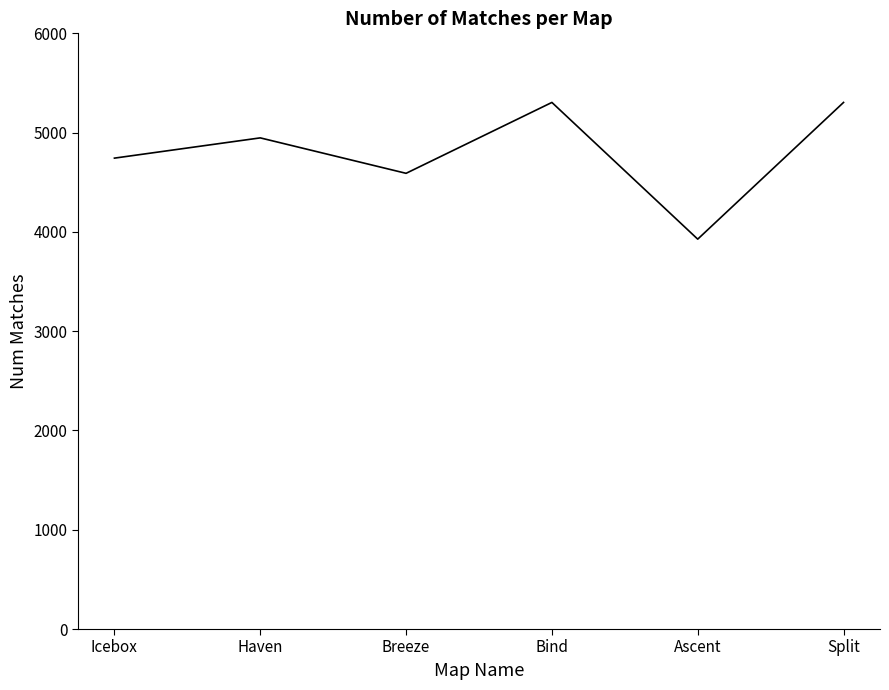

What is the approximate value at Bind?

5304